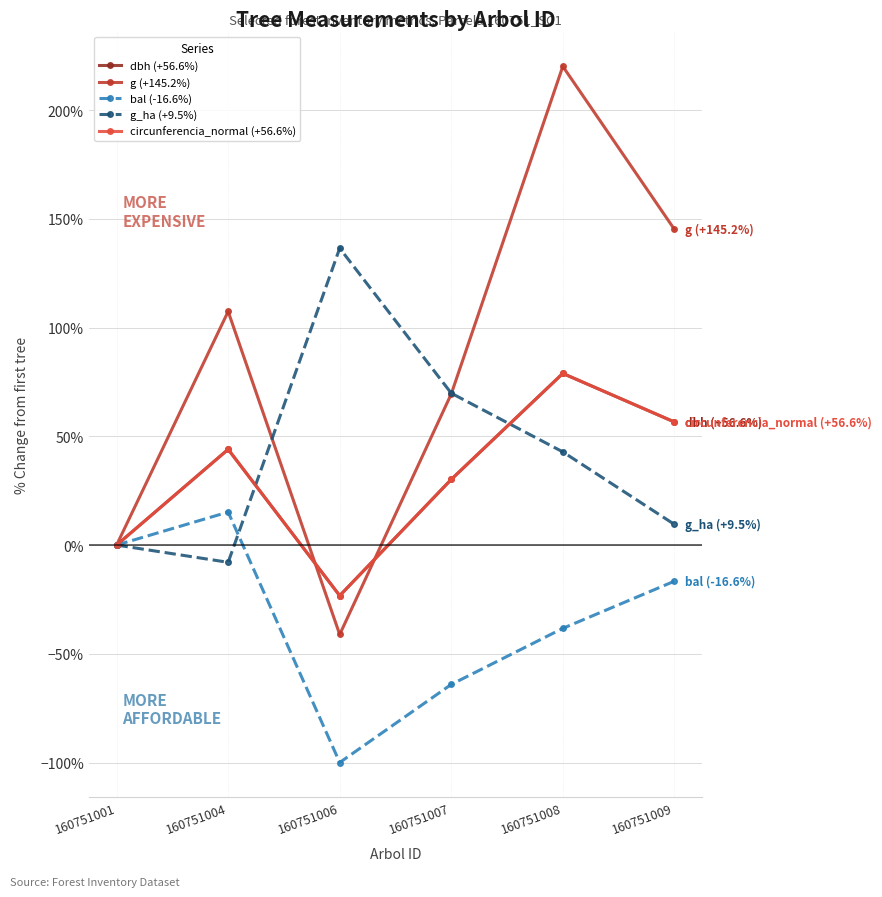

What is the total value across all series at 160751008?

382.6